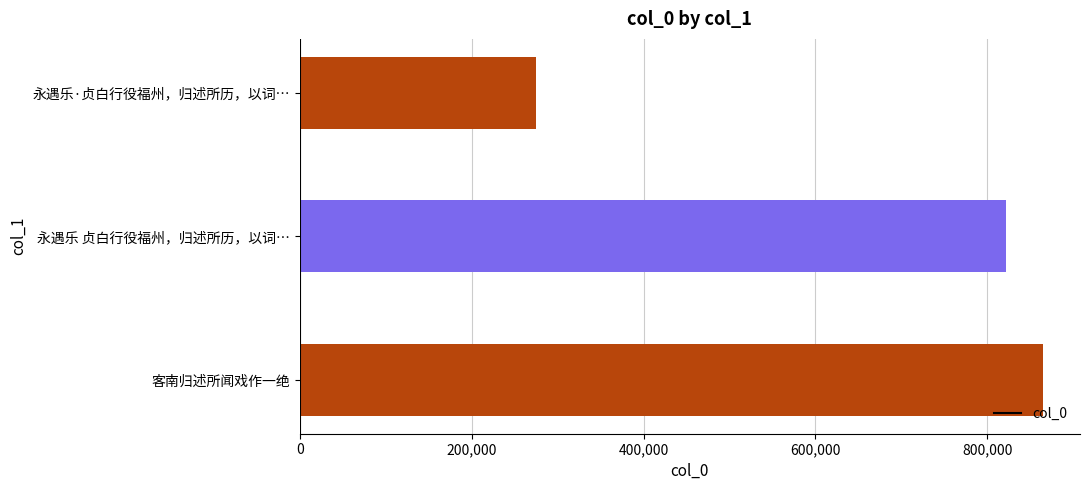

Count the number of categories in the chart.

3